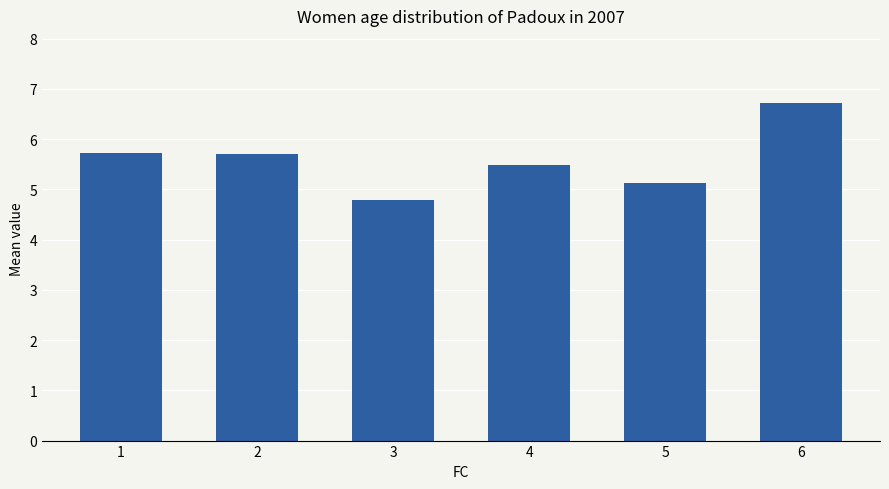

Which category has the lowest value across all series?

3